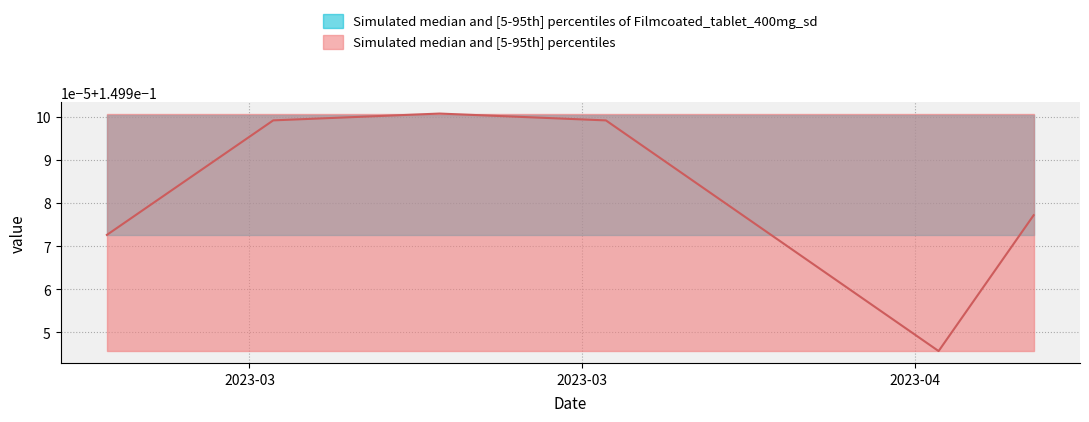

What position from the right is 2023-04-01?

9